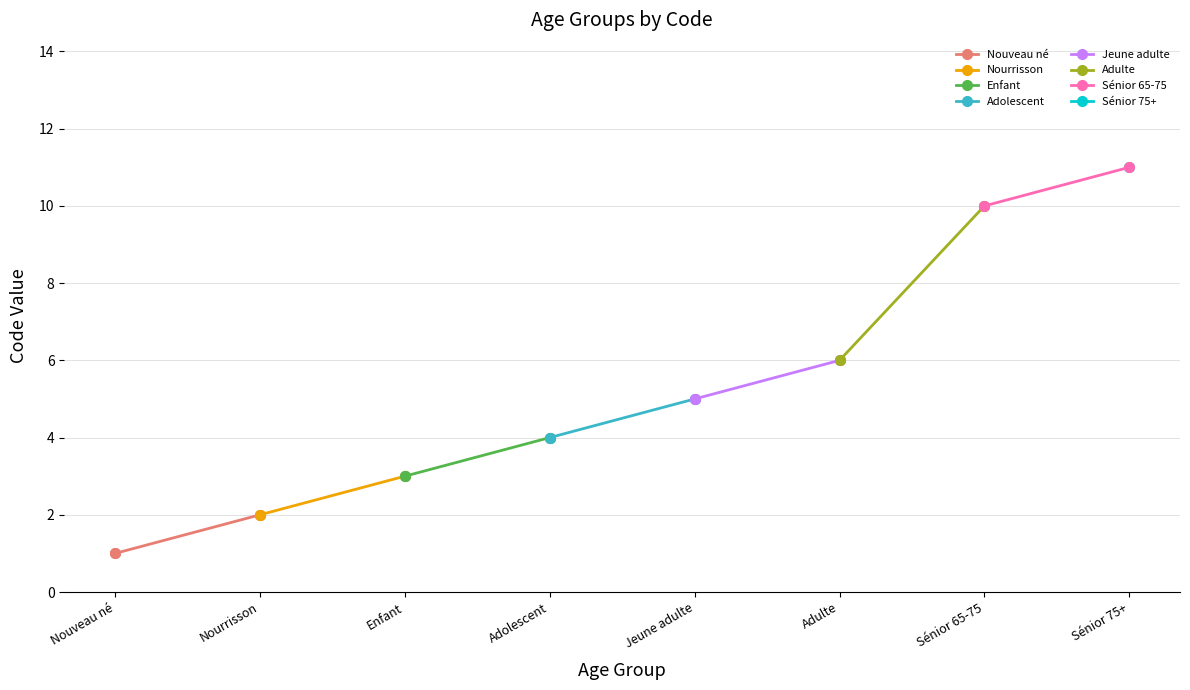

Approximately how many times larger is the value at Sénior 65-75 compared to Adolescent?

2.5